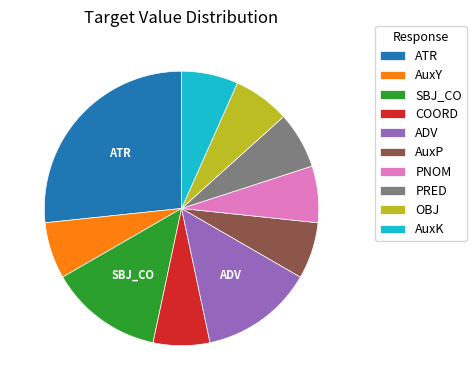

Is there any slice that represents more than half of the pie?

No